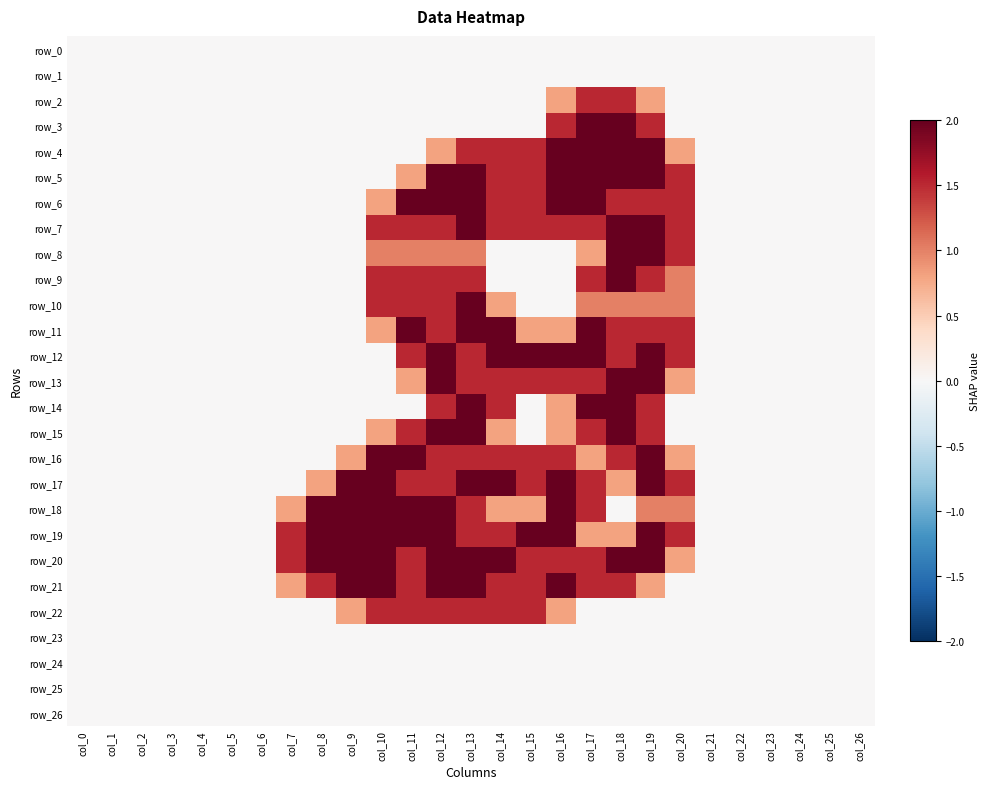

Rank the categories by row_7 value from highest to lowest.

col_13, col_18, col_19, col_10, col_11, col_12, col_14, col_15, col_16, col_17, col_20, col_0, col_1, col_2, col_3, col_4, col_5, col_6, col_7, col_8, col_9, col_21, col_22, col_23, col_24, col_25, col_26